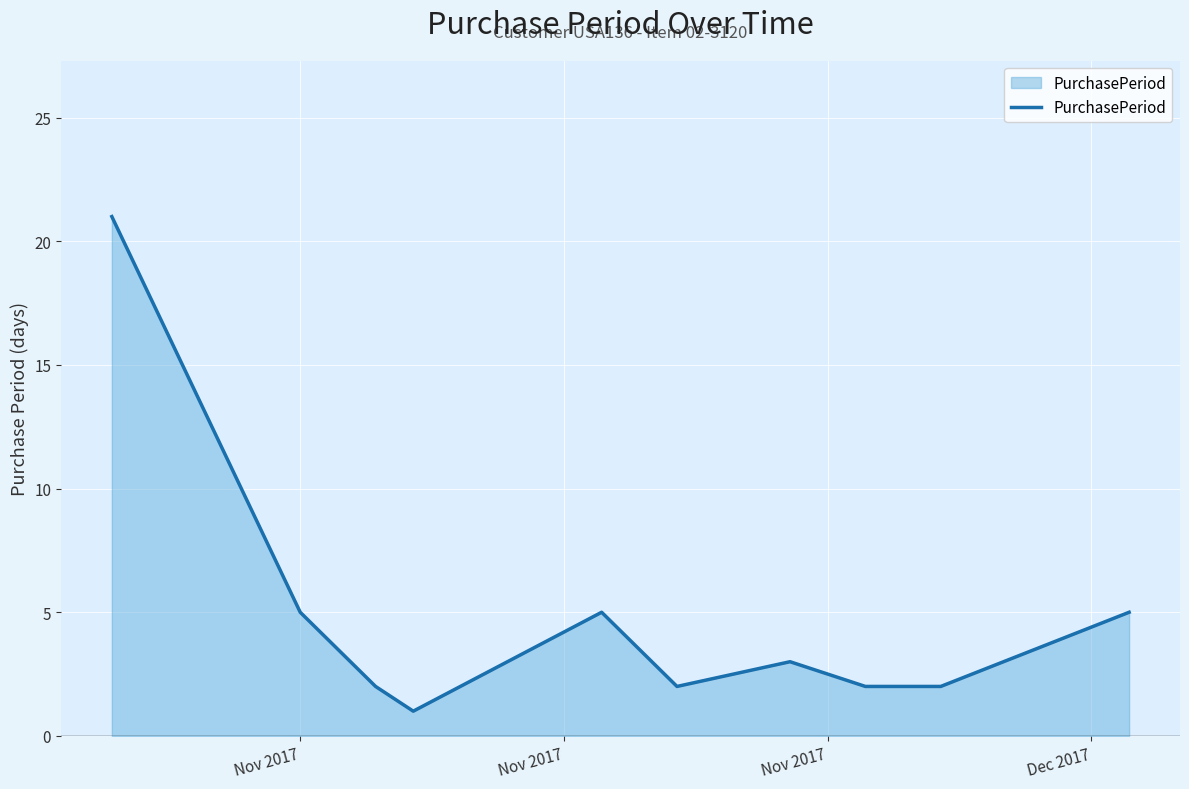

What is the maximum value shown in the chart?

21